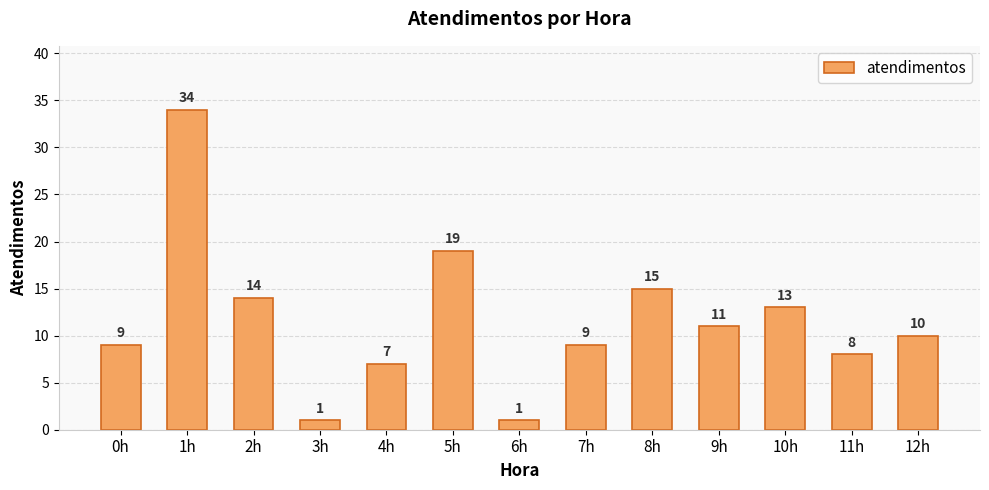

How many bars are there in total?

13